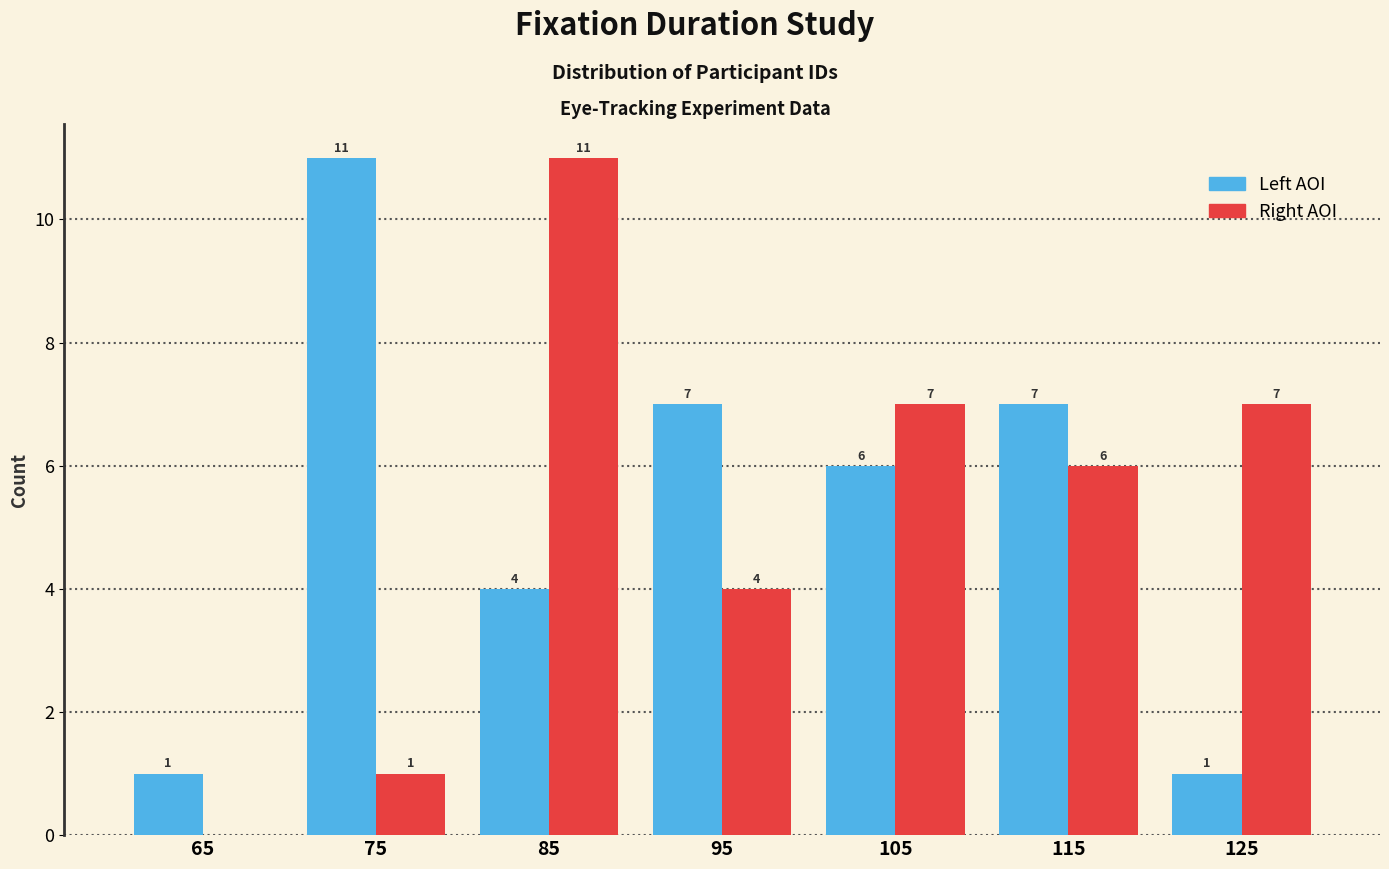

In the Right AOI series, which range on the x-axis has the tallest bar?

80 to 90